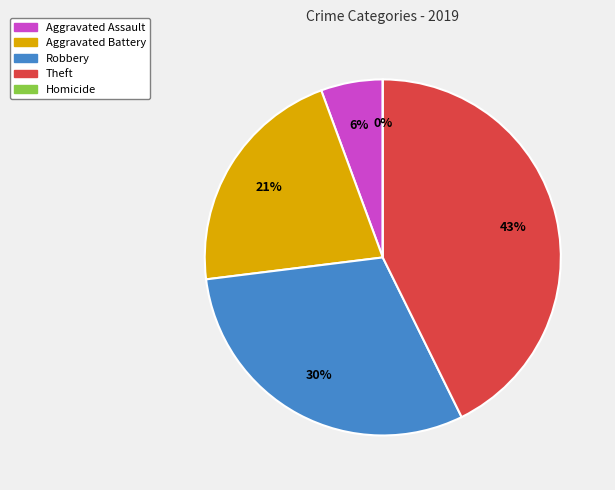

Rank the categories by value from highest to lowest.

Theft, Robbery, Aggravated Battery, Aggravated Assault, Homicide